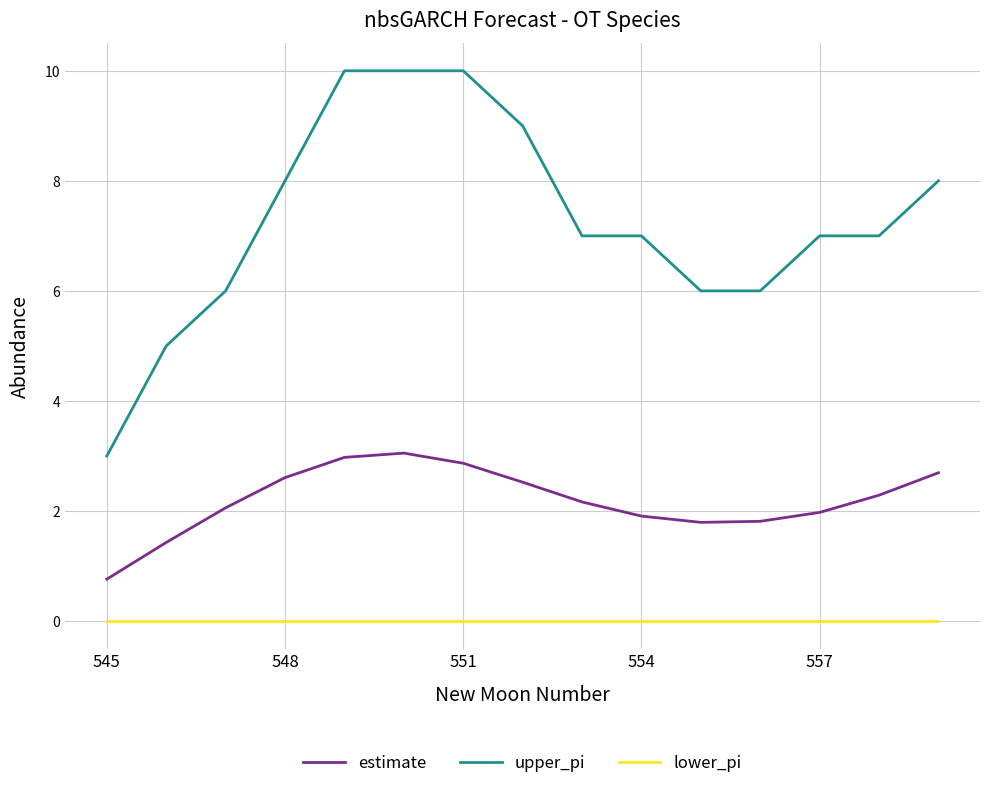

Count the number of data series in this chart.

3